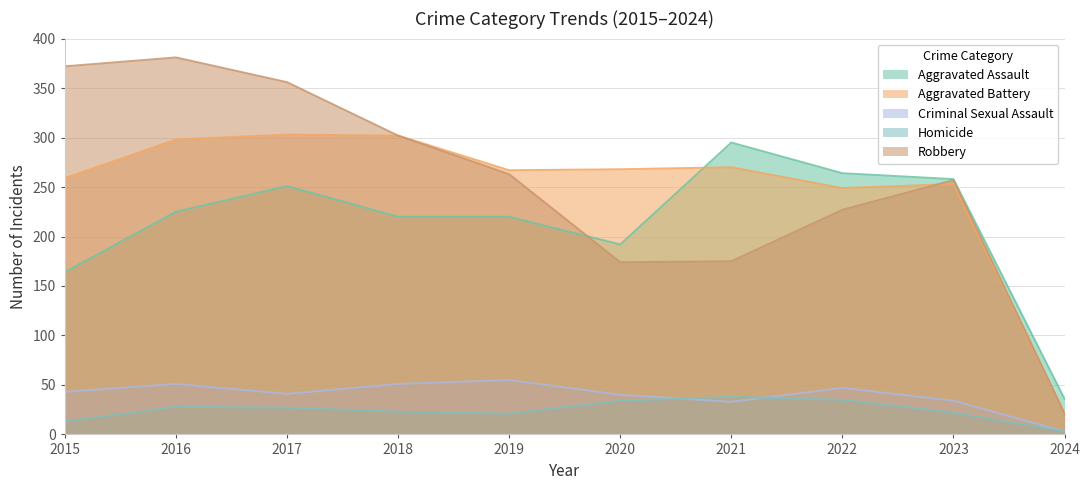

Reading left to right, transcribe all the data shown in this chart.

Aggravated Assault: 2015=164	2016=225	2017=251	2018=220	2019=220	2020=192	2021=295	2022=264	2023=258	2024=36
Aggravated Battery: 2015=259	2016=298	2017=303	2018=302	2019=267	2020=268	2021=270	2022=249	2023=253	2024=21
Criminal Sexual Assault: 2015=43	2016=51	2017=41	2018=51	2019=55	2020=40	2021=33	2022=47	2023=34	2024=3
Homicide: 2015=13	2016=28	2017=27	2018=23	2019=21	2020=34	2021=38	2022=35	2023=22	2024=3
Robbery: 2015=372	2016=381	2017=356	2018=302	2019=263	2020=174	2021=175	2022=227	2023=257	2024=21